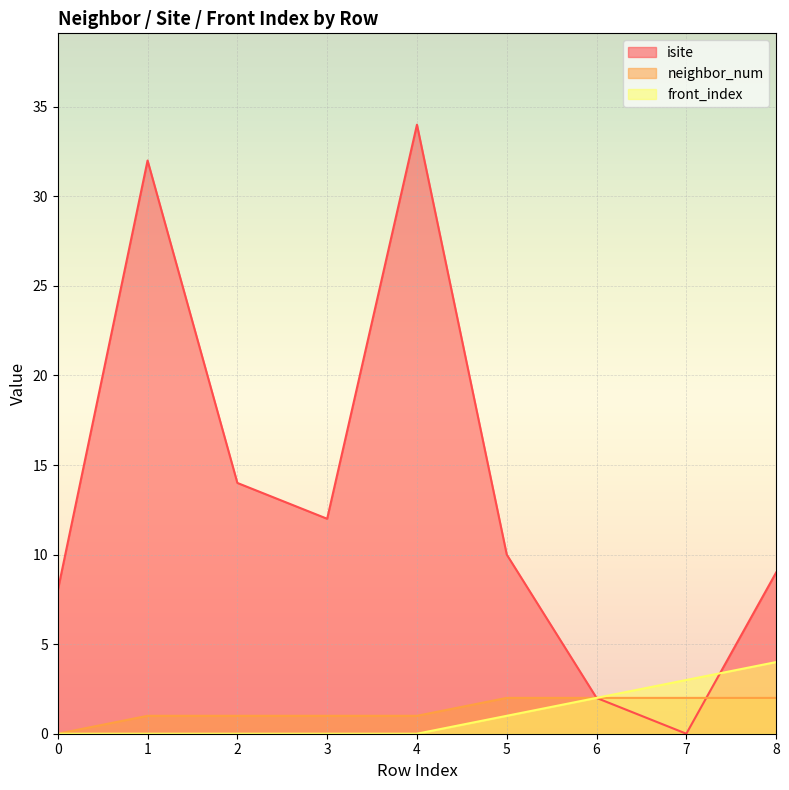

What is the value of the neighbor_num point at the 3rd from the left?

1